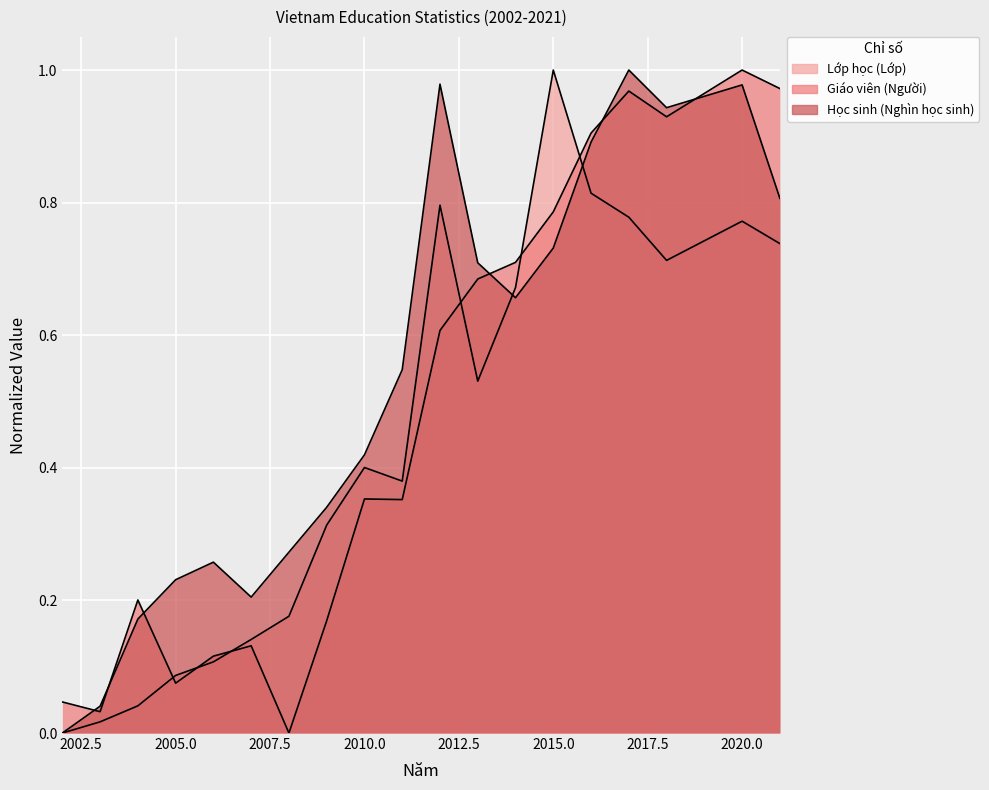

What is the approximate value of Lớp học (Lớp) at 2008?

0.2